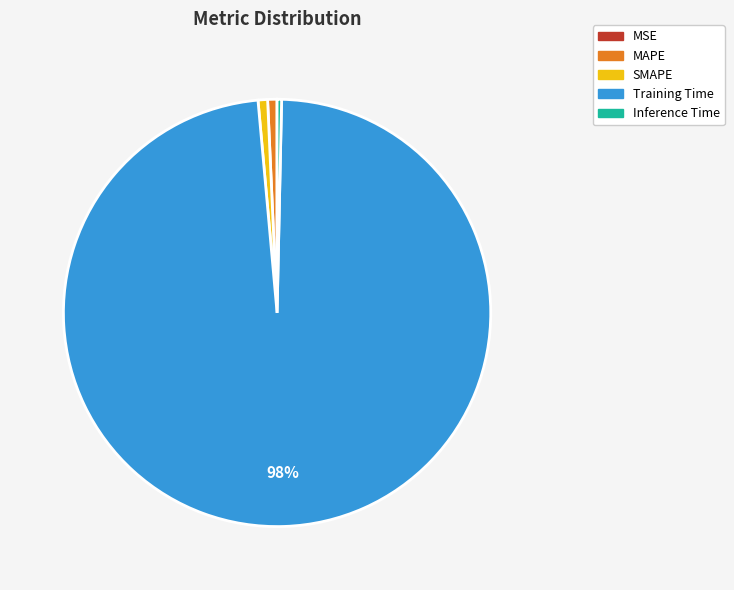

True or false: SMAPE accounts for 8% of the total.

False